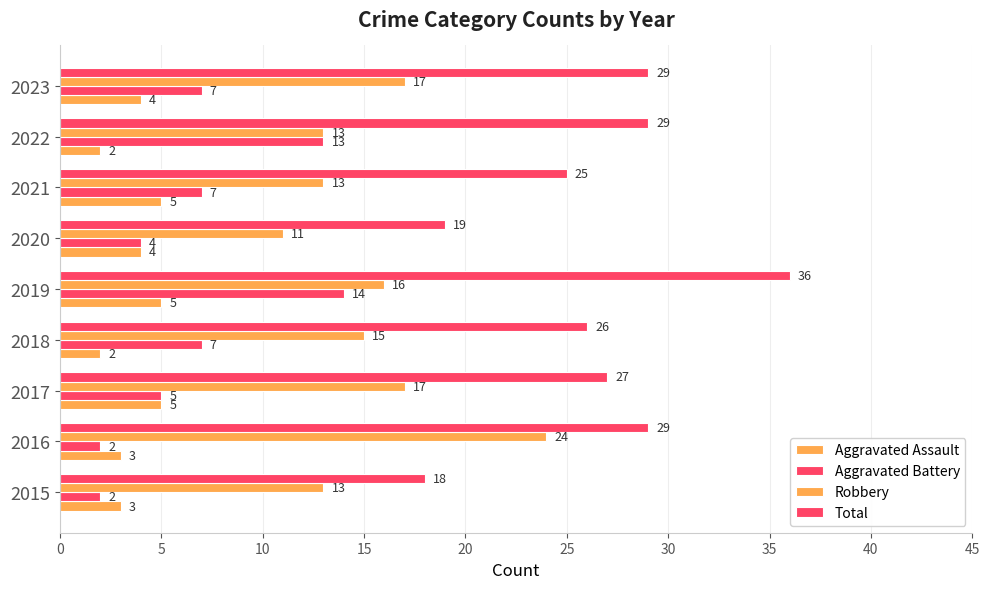

How many values in the Total series are below 27?

4